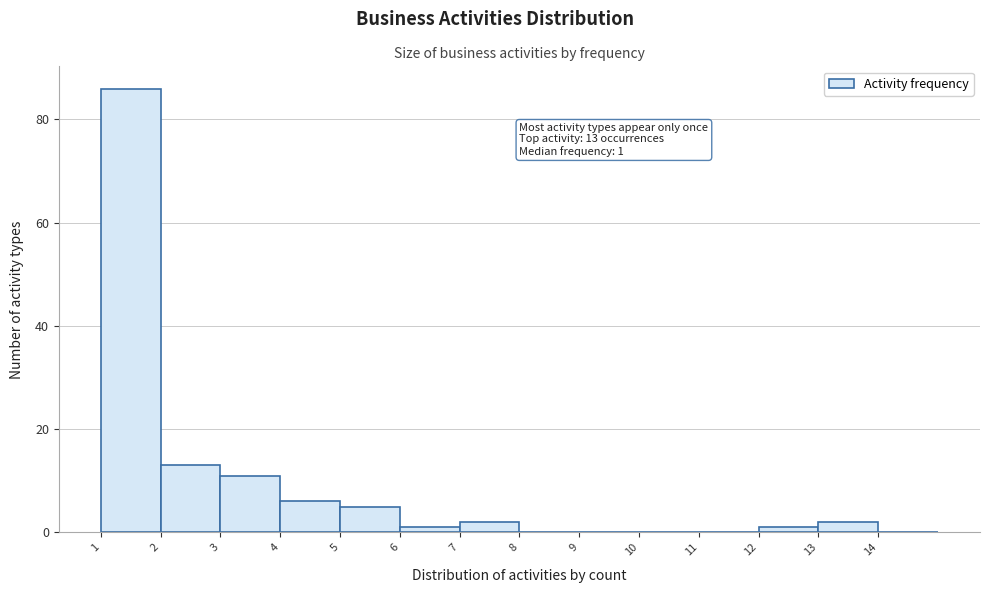

Which range on the x-axis has the tallest bar?

1 to 2